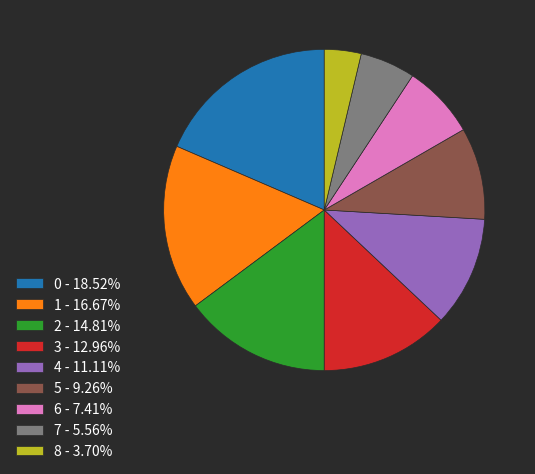

Approximately how many times larger is the value at 5 - 9.26% compared to 4 - 11.11%?

0.8